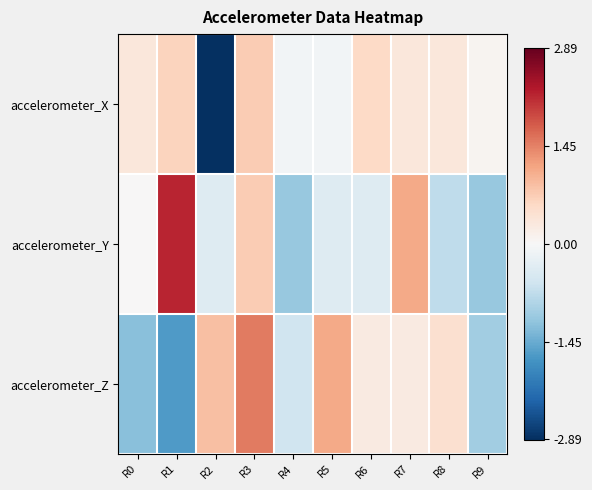

What is the spread (max minus min) of values at R3?

0.8